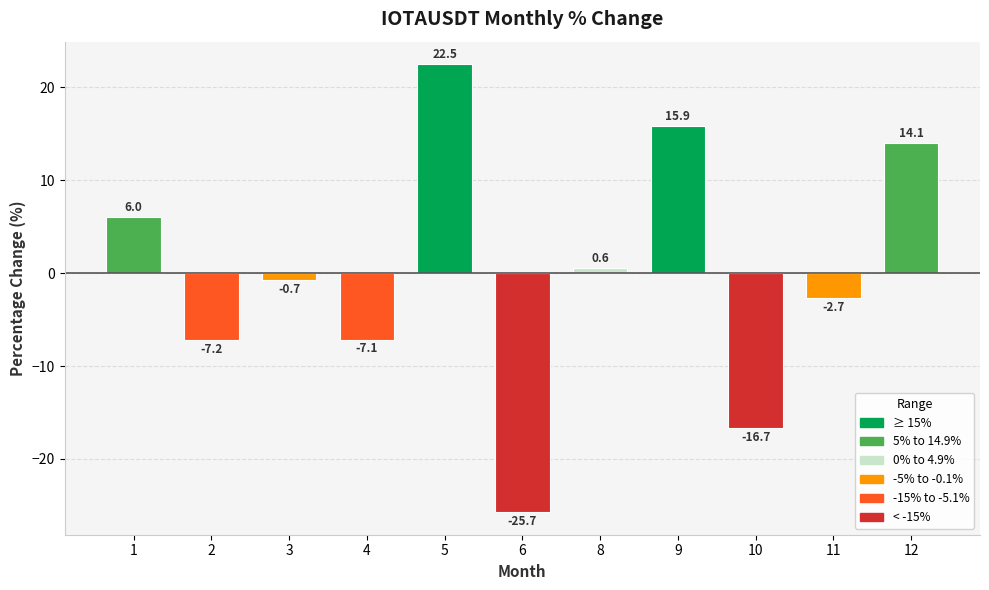

The chart shows a value of -27.0 at 10. True or false?

False